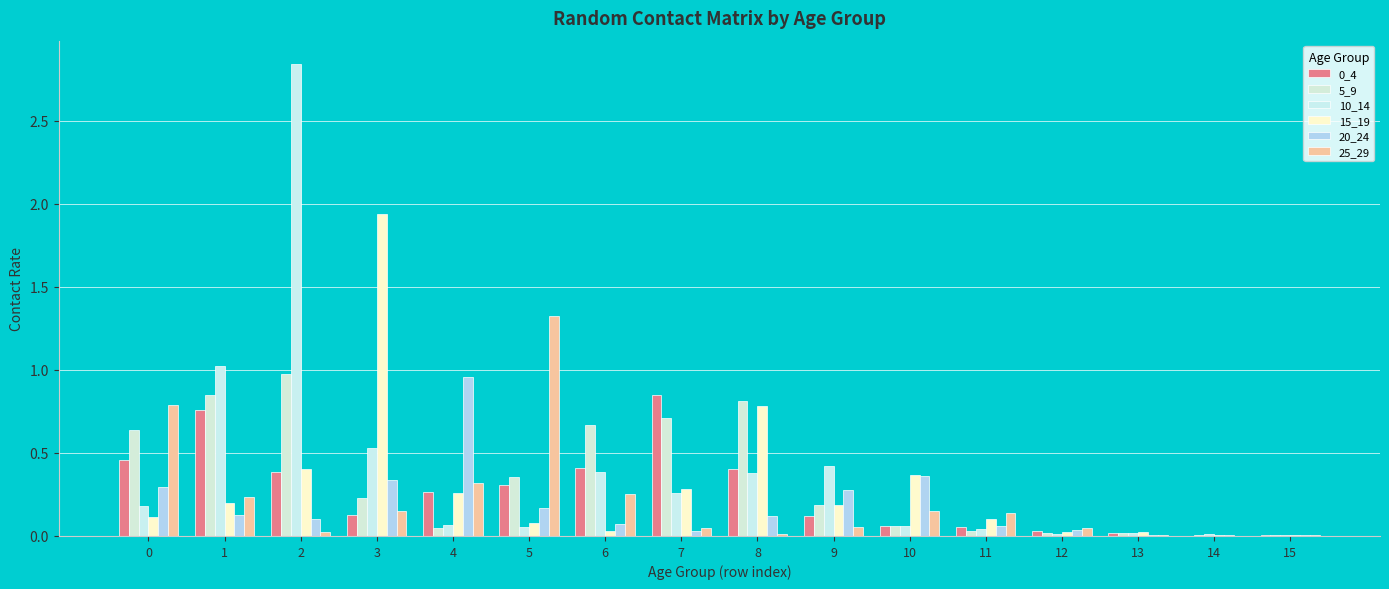

Reading left to right, extract all data points from this chart.

0_4: 0.5	0.8	0.4	0.1	0.3	0.3	0.4	0.9	0.4	0.1	0.1	0.1	0.0	0.0	0.0	0.0
5_9: 0.6	0.8	1.0	0.2	0.0	0.4	0.7	0.7	0.8	0.2	0.1	0.0	0.0	0.0	0.0	0.0
10_14: 0.2	1.0	2.8	0.5	0.1	0.1	0.4	0.3	0.4	0.4	0.1	0.0	0.0	0.0	0.0	0.0
15_19: 0.1	0.2	0.4	1.9	0.3	0.1	0.0	0.3	0.8	0.2	0.4	0.1	0.0	0.0	0.0	0.0
20_24: 0.3	0.1	0.1	0.3	1.0	0.2	0.1	0.0	0.1	0.3	0.4	0.1	0.0	0.0	0.0	0.0
25_29: 0.8	0.2	0.0	0.2	0.3	1.3	0.3	0.0	0.0	0.1	0.1	0.1	0.0	0.0	0.0	0.0